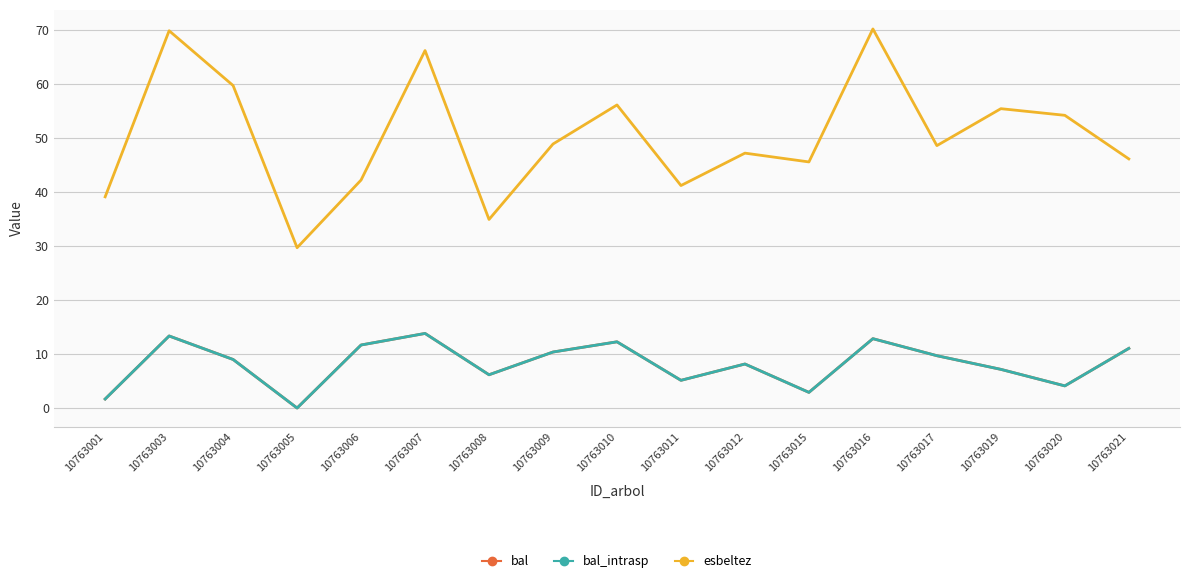

The esbeltez series shows 26.6 at 10763001. True or false?

False